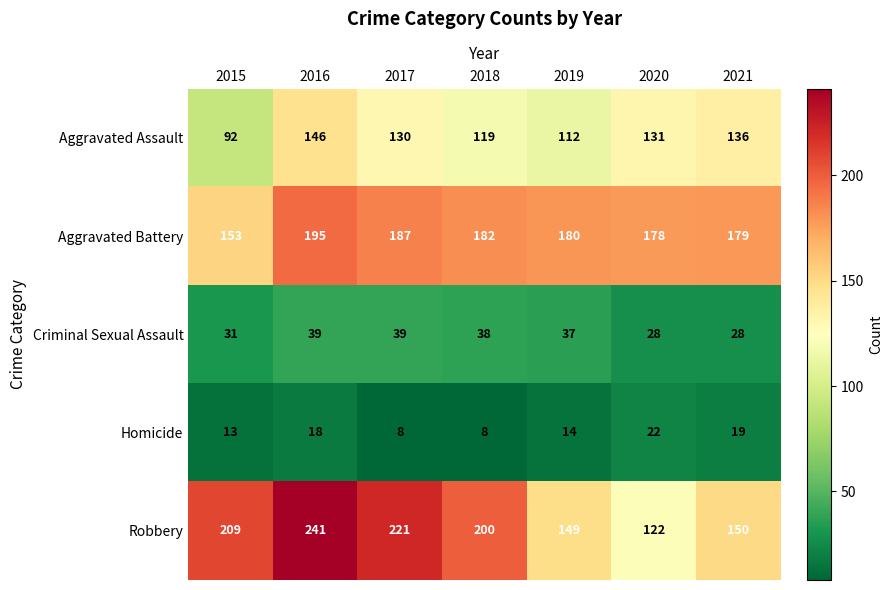

What is the greatest value displayed?

241